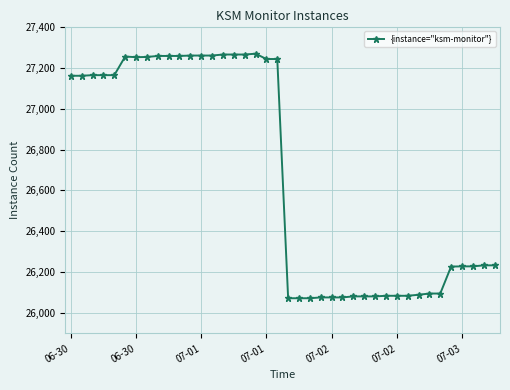

How many data points are less than 27161?

20